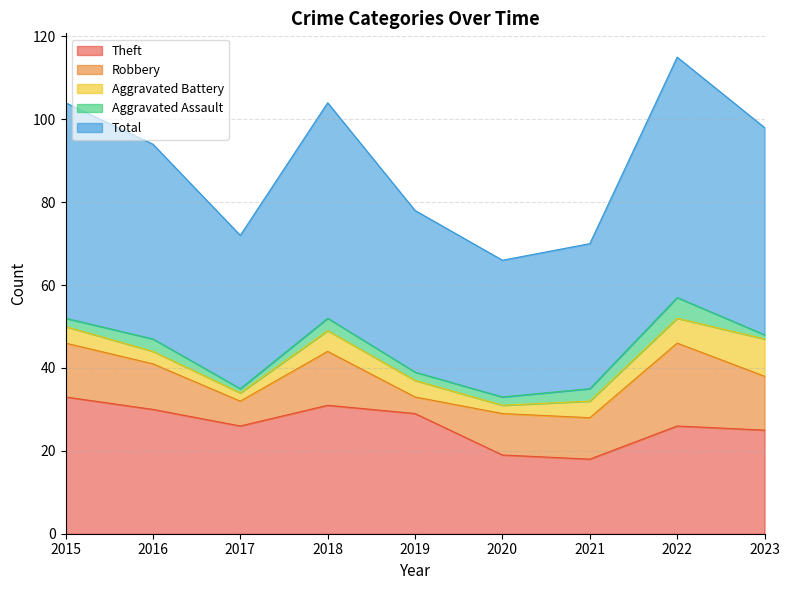

Does the chart display data point markers on the line(s)?

No